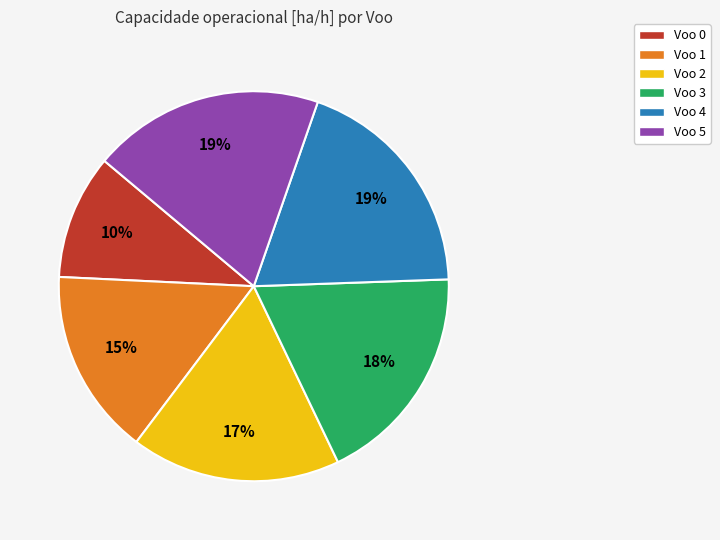

Is Voo 4 the majority of the pie?

No